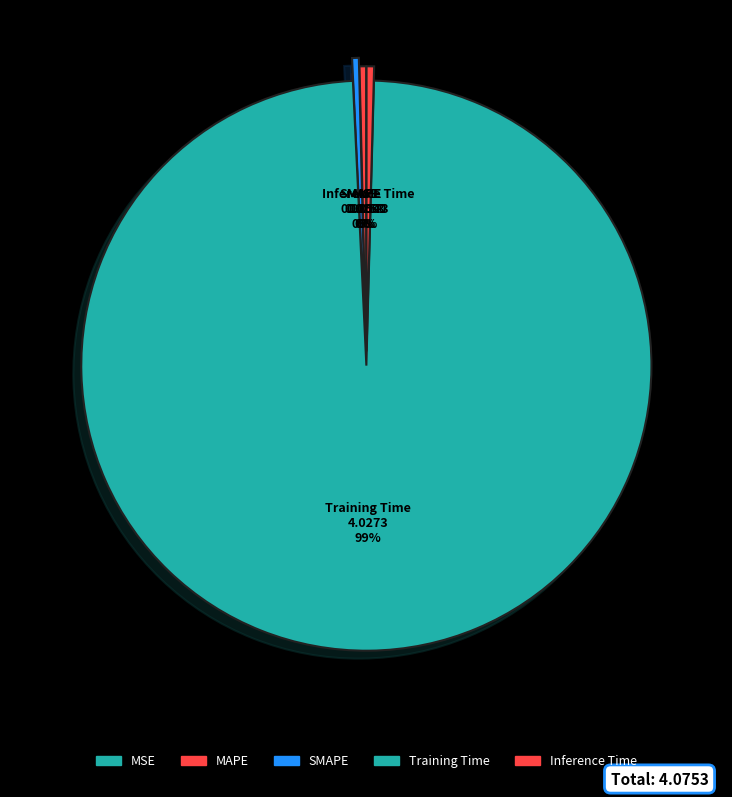

The Training Time slice represents 88% of the pie. True or false?

False